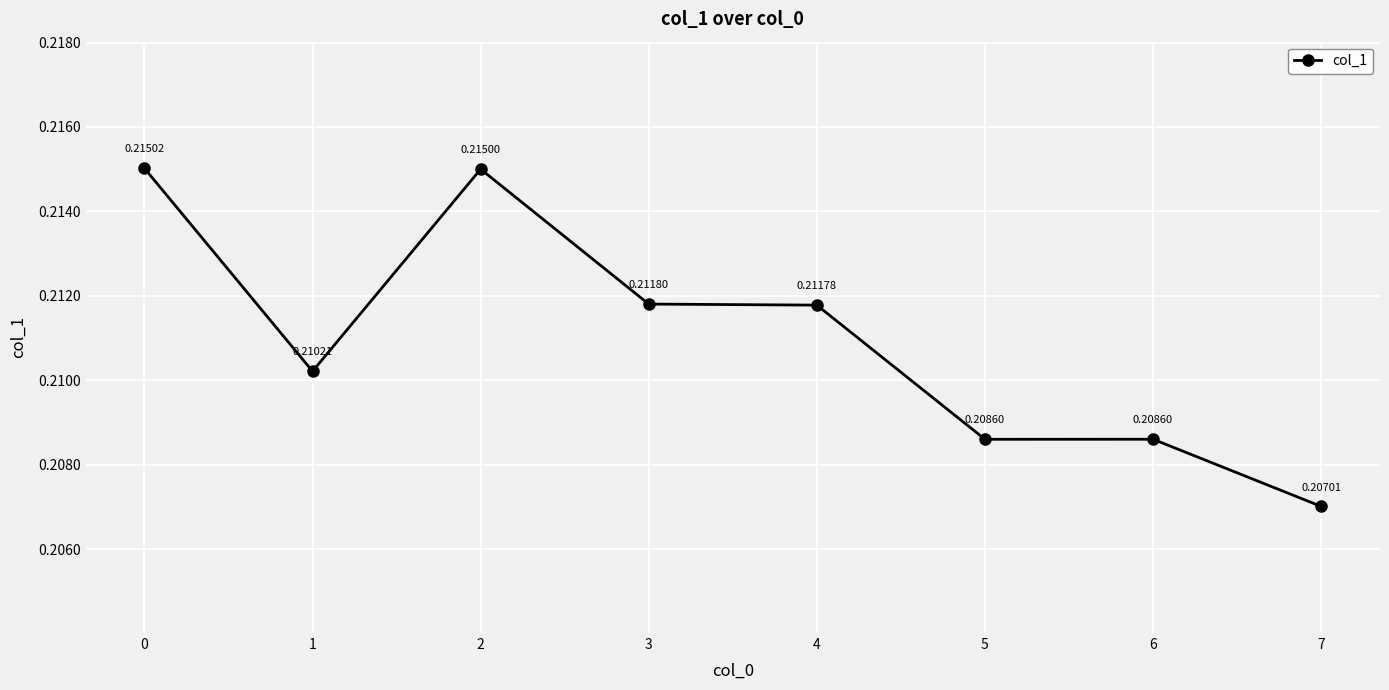

How many lines are shown in the chart?

1